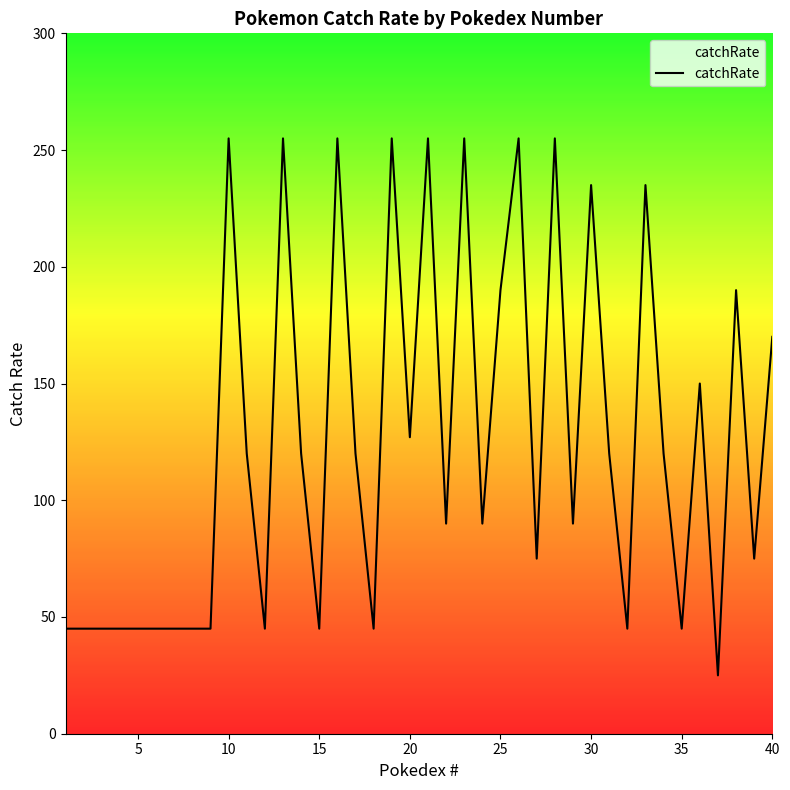

Reading left to right, transcribe all the data shown in this chart.

45	45	45	45	45	45	45	45	45	255	120	45	255	120	45	255	120	45	255	127	255	90	255	90	190	255	75	255	90	235	120	45	235	120	45	150	25	190	75	170